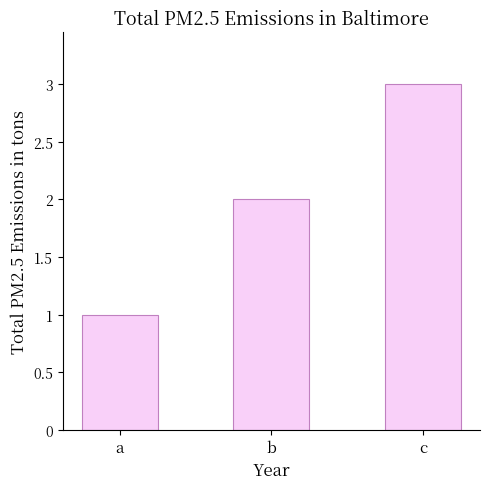

Count the number of data series in this chart.

1